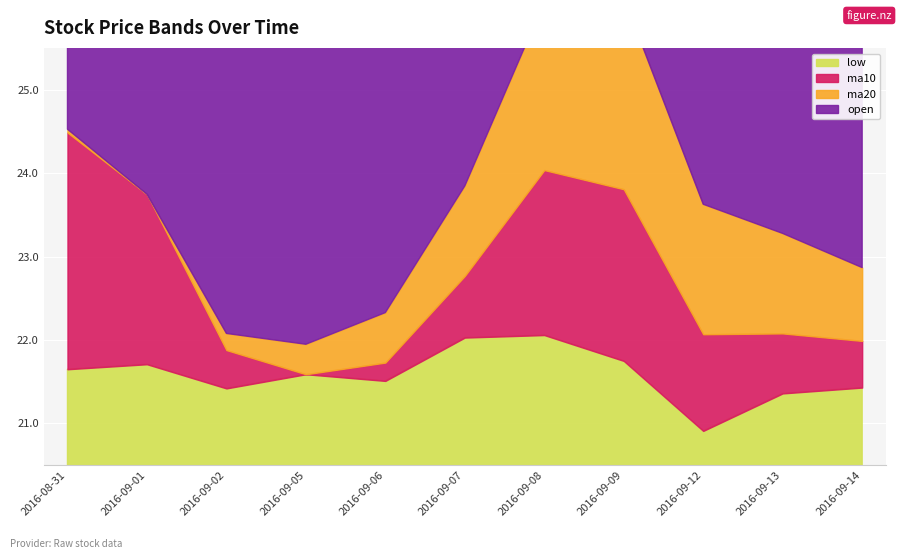

Is it true that low equals 22.1 at 2016-09-08?

True